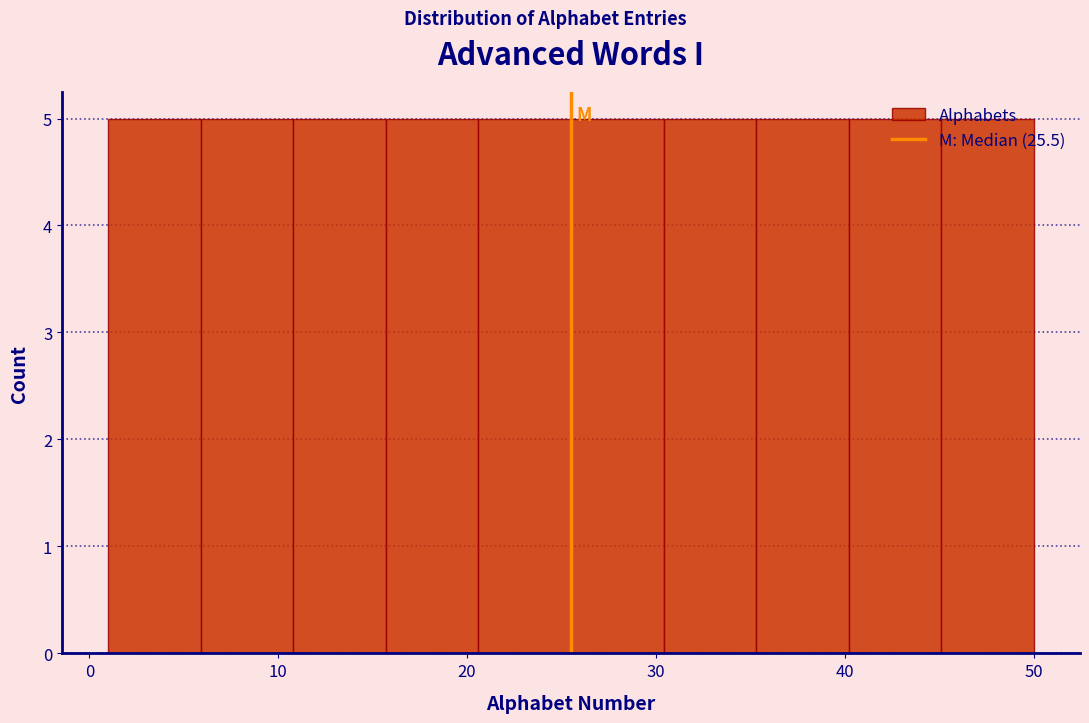

What is the height of the bar covering 15.7 to 20.6 on the x-axis? Neither the bar edges nor the heights are printed on the chart, so give them approximately, as read against the axes.

5